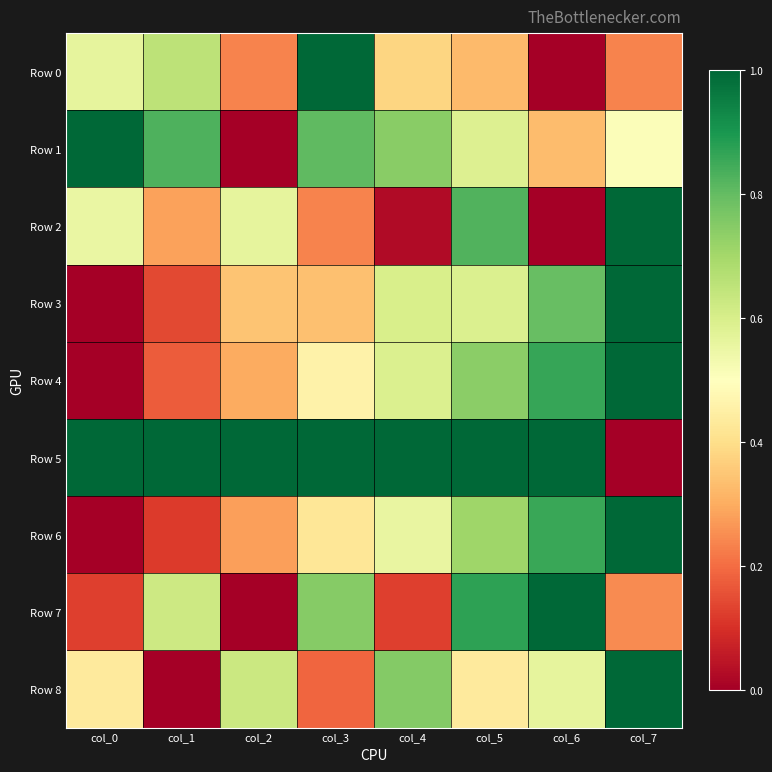

At which category is the sum across all series the highest?

col_5